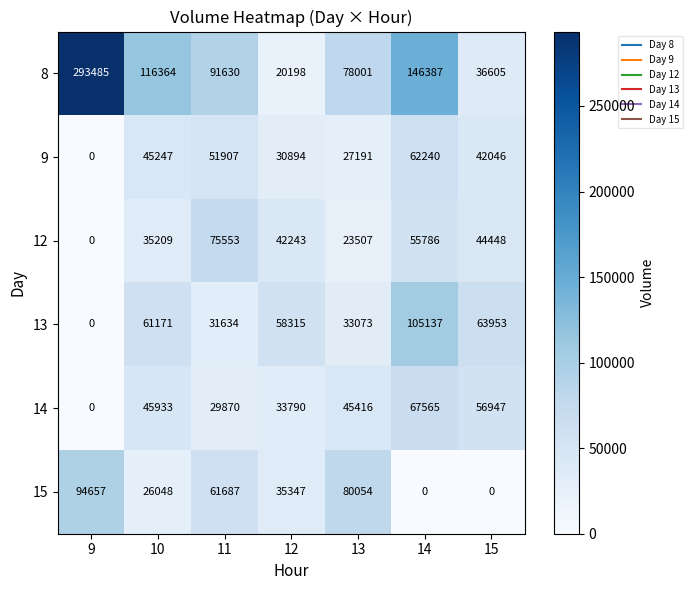

How many values in the 12 series are below 42243?

3